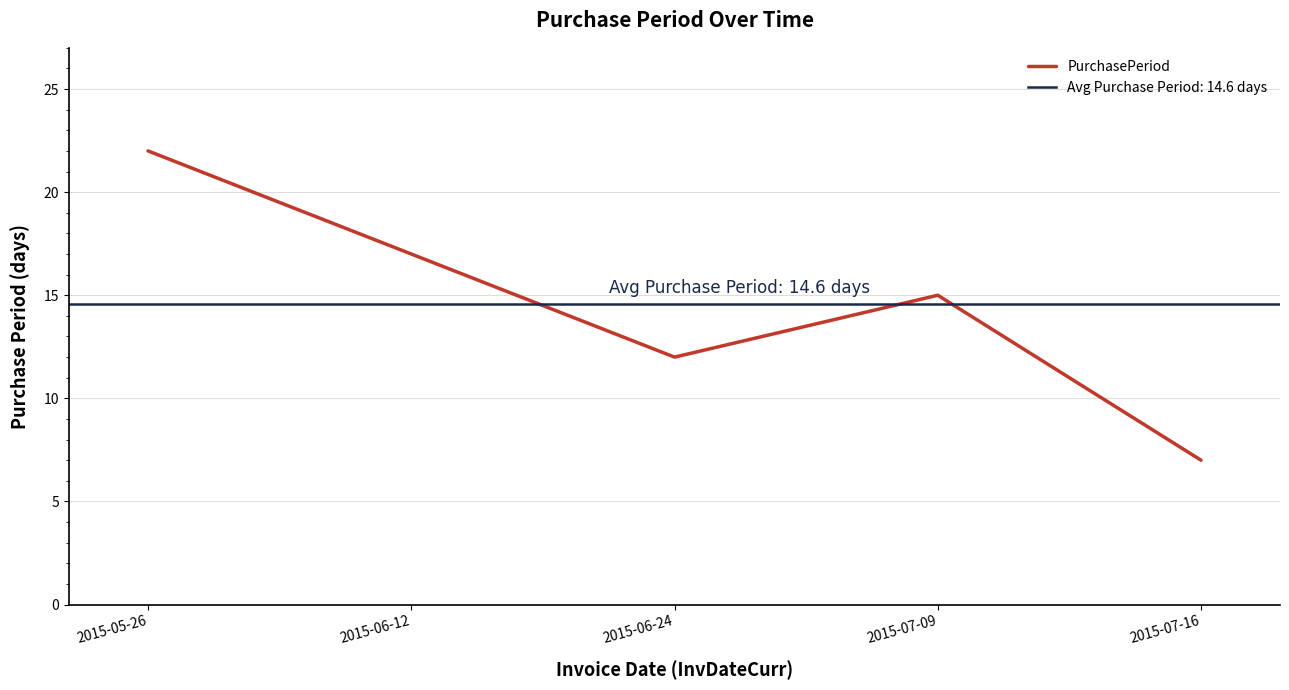

How many interior local peaks (higher than both neighbors) does the data have?

1